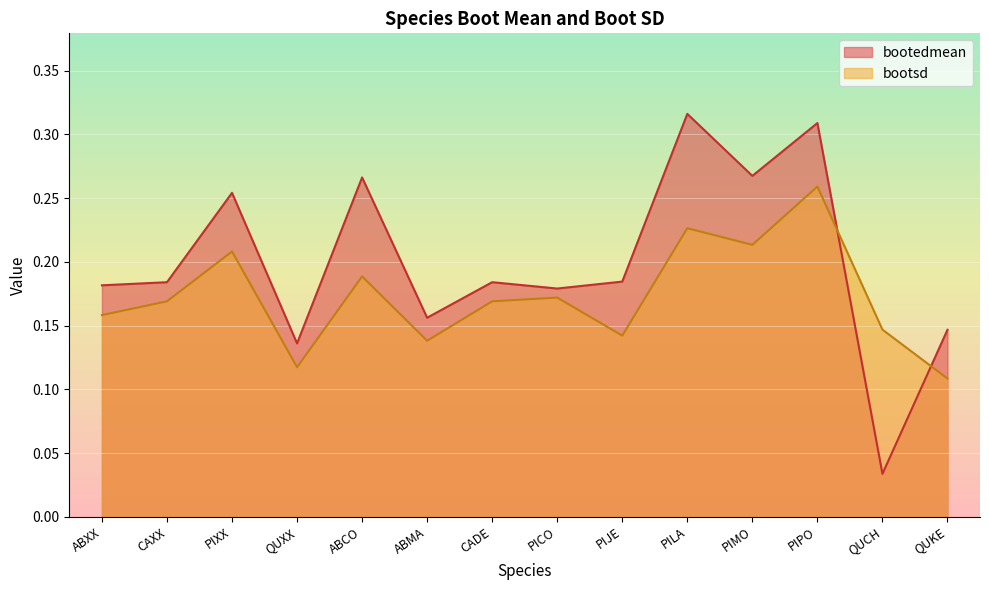

Reading left to right, what are all the values shown in this chart?

bootedmean: ABXX=0.2	CAXX=0.2	PIXX=0.3	QUXX=0.1	ABCO=0.3	ABMA=0.2	CADE=0.2	PICO=0.2	PIJE=0.2	PILA=0.3	PIMO=0.3	PIPO=0.3	QUCH=0.0	QUKE=0.1
bootsd: ABXX=0.2	CAXX=0.2	PIXX=0.2	QUXX=0.1	ABCO=0.2	ABMA=0.1	CADE=0.2	PICO=0.2	PIJE=0.1	PILA=0.2	PIMO=0.2	PIPO=0.3	QUCH=0.1	QUKE=0.1